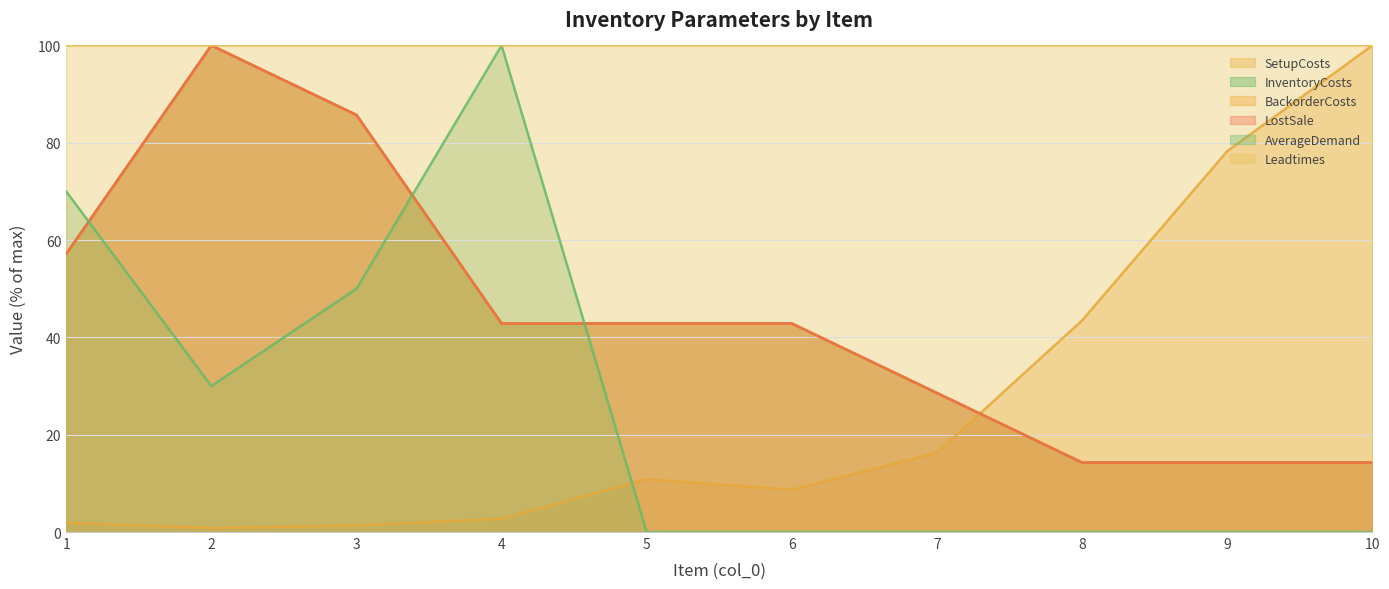

Which label corresponds to the smallest value in the chart?

5